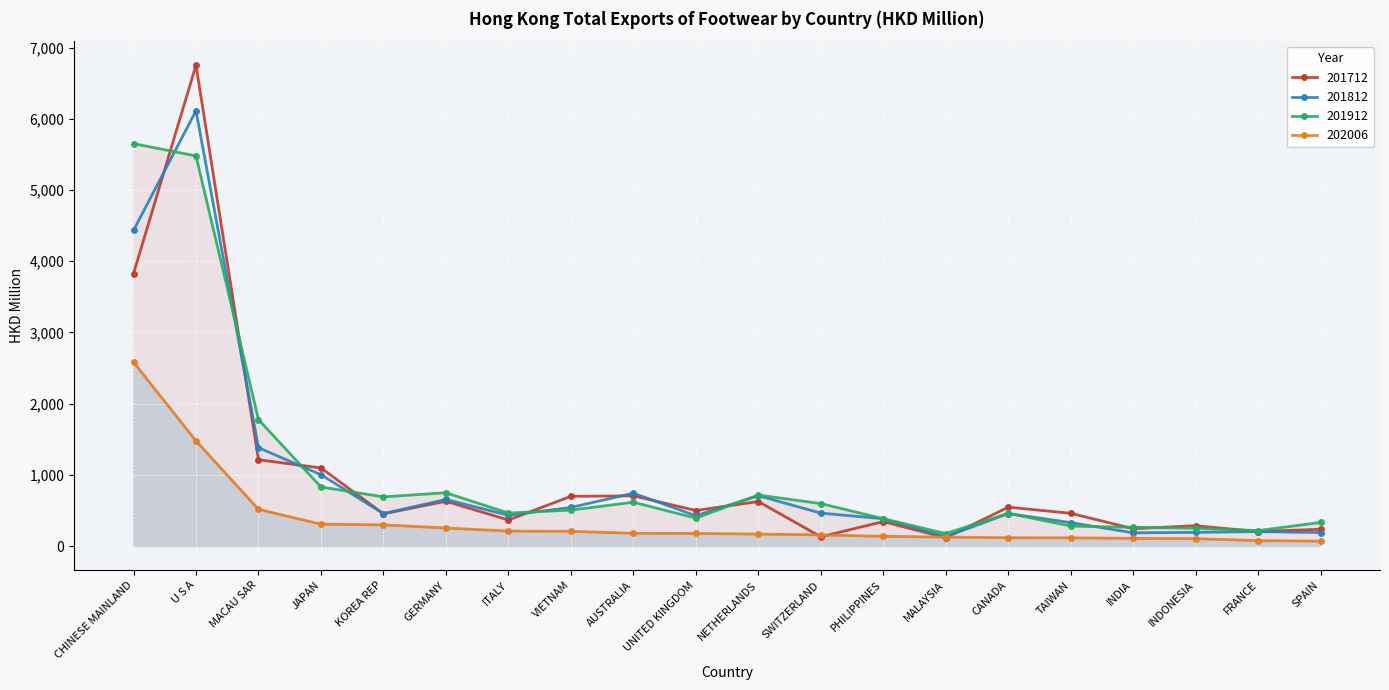

What is the sum of the 201712 values at AUSTRALIA and MACAU SAR?

1918.9